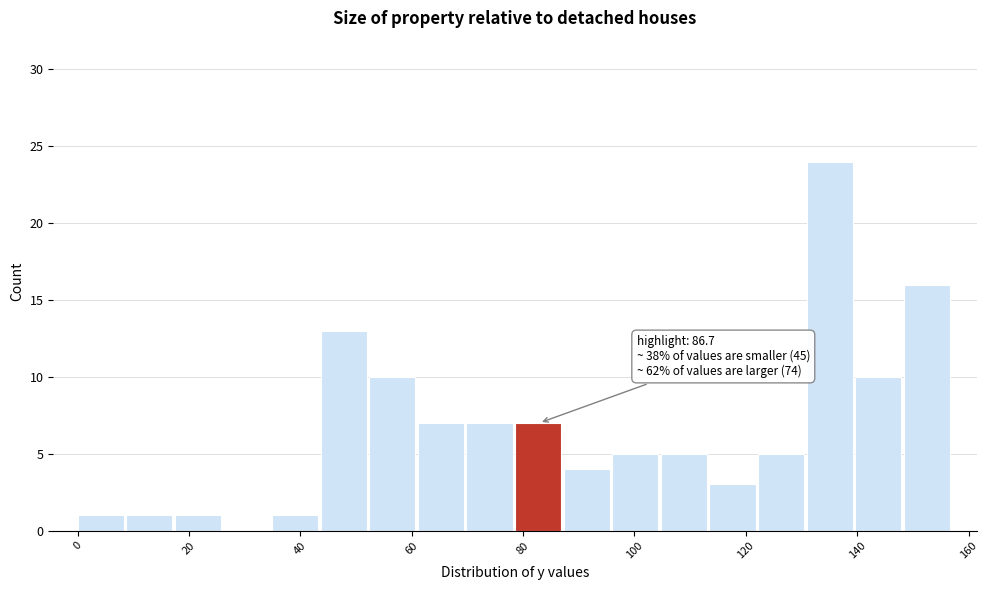

Which range on the x-axis has the tallest bar?

130 to 140